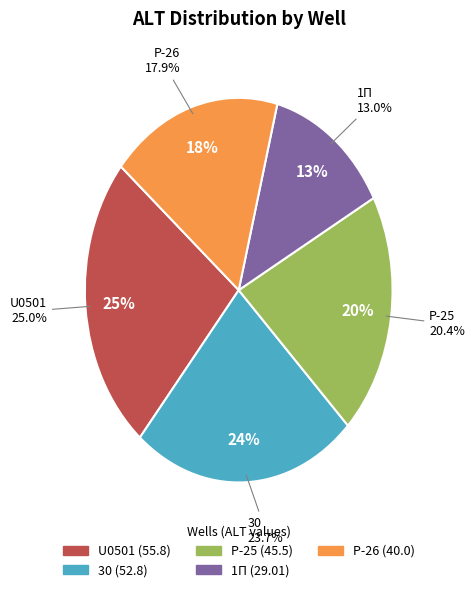

What percentage is the Р-25 slice, to the nearest percent?

20%